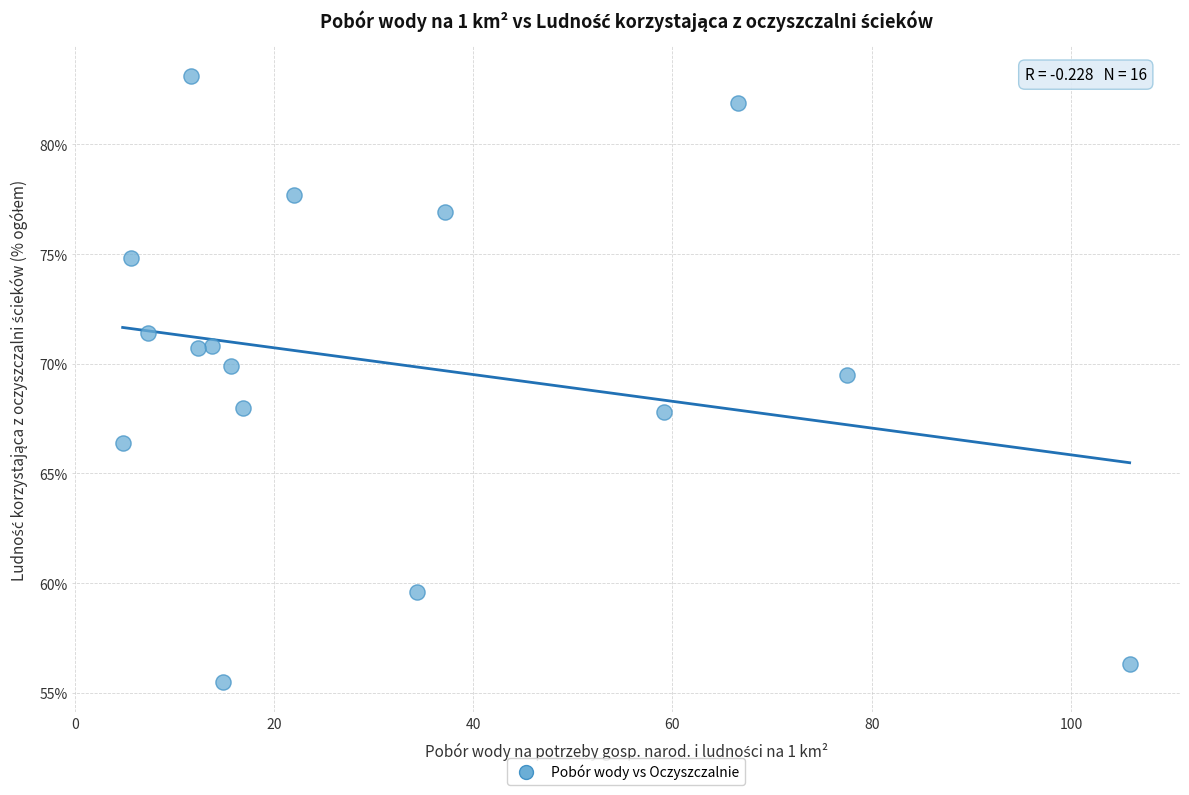

What Y value in the scatter plot is closest to 69?

69.5